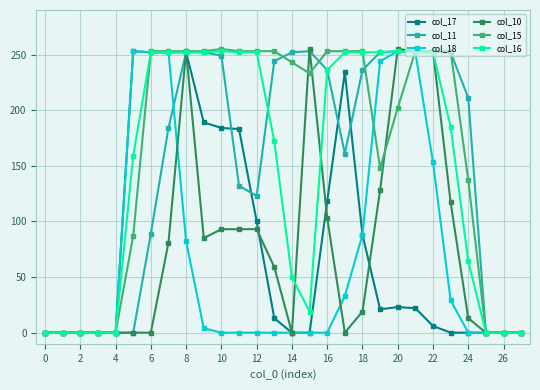

Does the chart display data point markers on the line(s)?

Yes